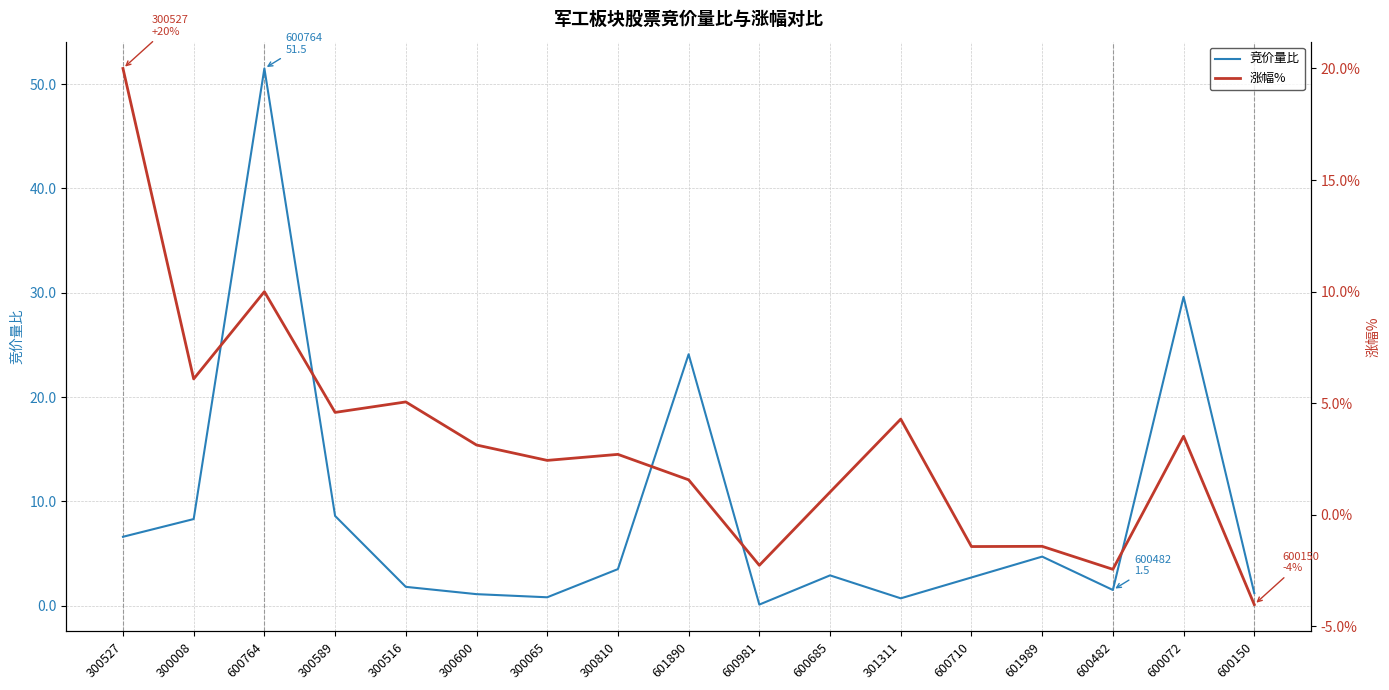

Reading right to left, extract all data points from this chart.

竞价量比: 1.2	29.6	1.5	4.7	2.7	0.7	2.9	0.1	24.1	3.5	0.8	1.1	1.8	8.6	51.5	8.3	6.6
涨幅%: -4.0	3.5	-2.4	-1.4	-1.4	4.3	1.0	-2.3	1.6	2.7	2.4	3.1	5.1	4.6	10.0	6.1	20.0